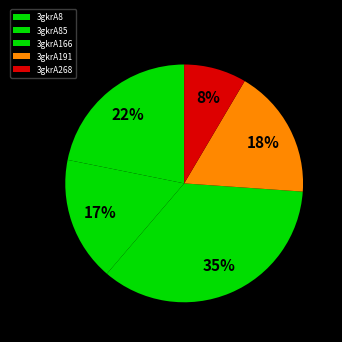

Is it true that 3gkrA85 is 23% of the pie?

False